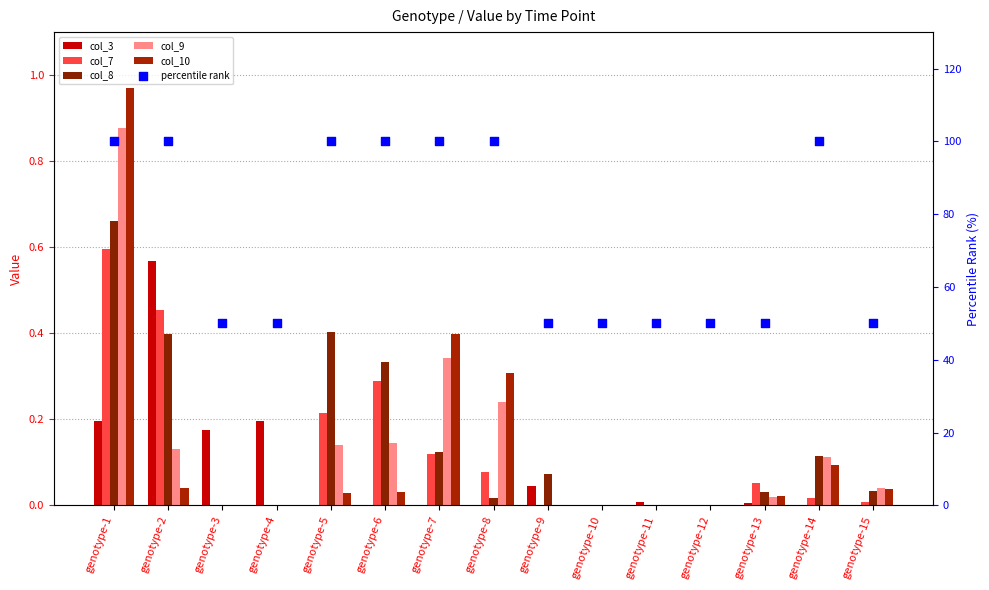

At how many categories does at least one series exceed 38?

15